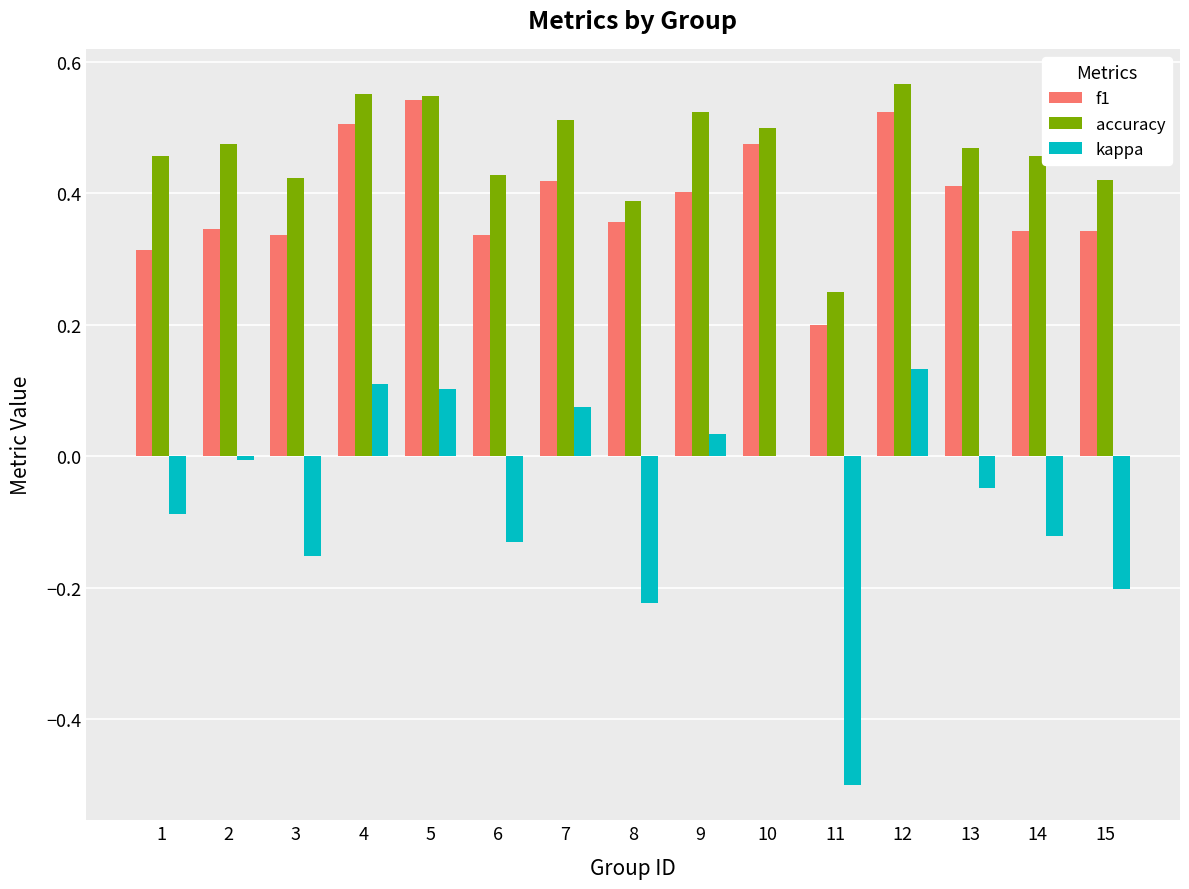

What is the sum of the f1 values at 3 and 7?

0.8